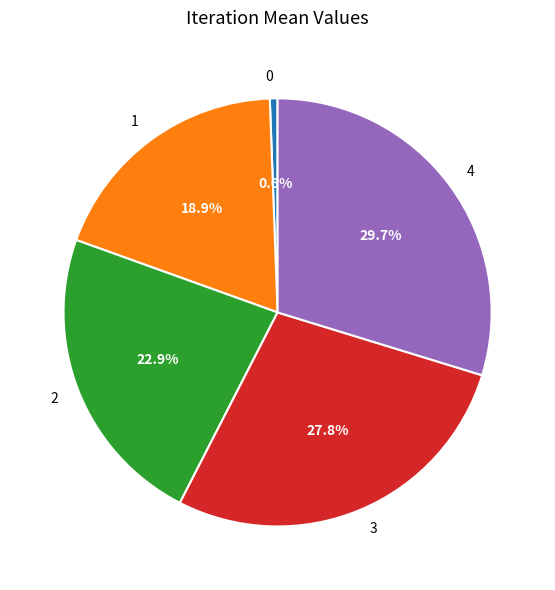

What is the ratio of the value at 3 to the value at 2?

1.2